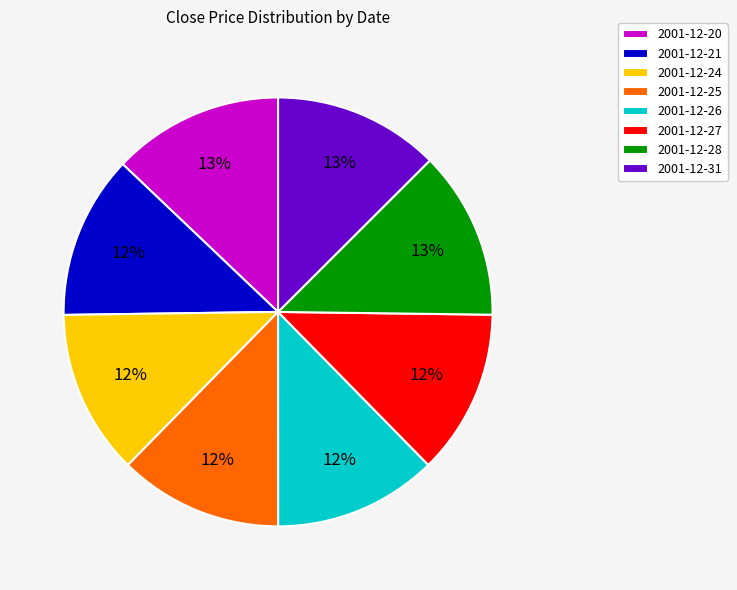

Is it true that 2001-12-31 is 4% of the pie?

False